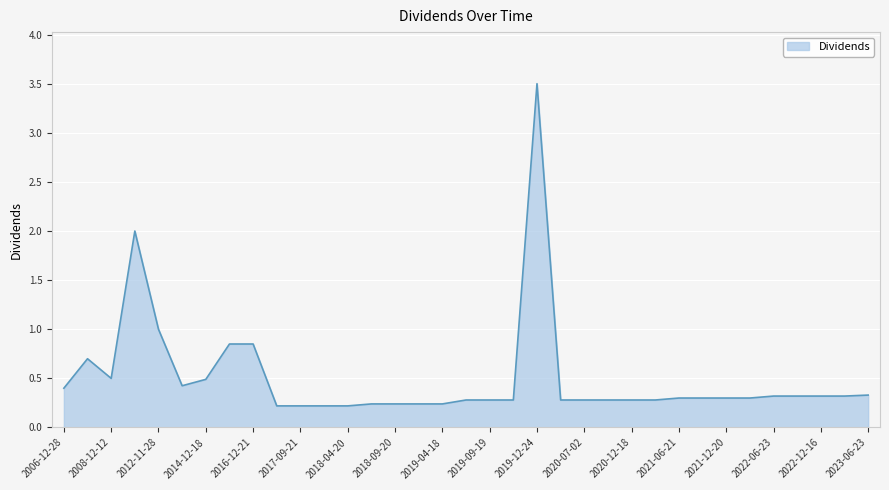

What is the greatest value displayed?

3.5